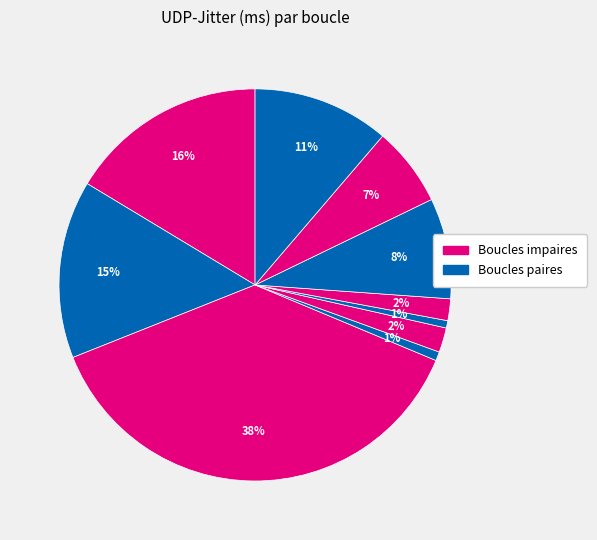

Count the number of slices in the pie.

10